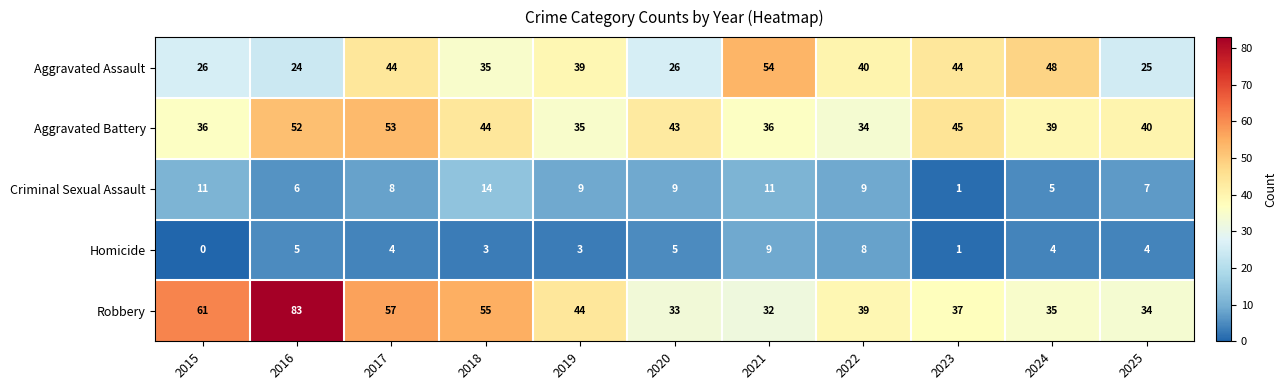

At which label is Criminal Sexual Assault closest to 7?

2025